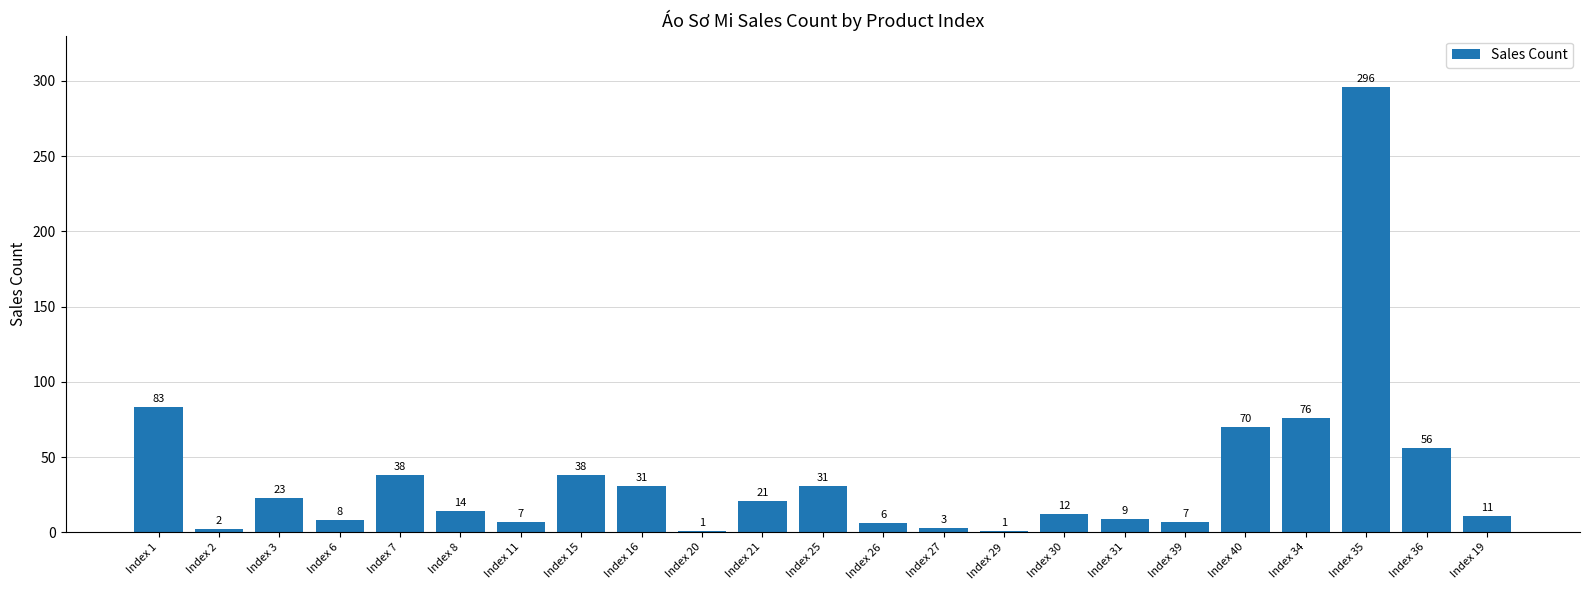

What is the maximum value shown in the chart?

296